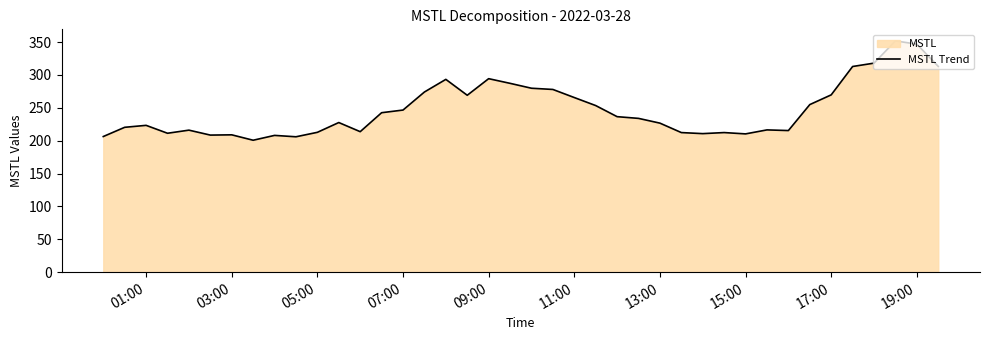

What is the average value?

247.3